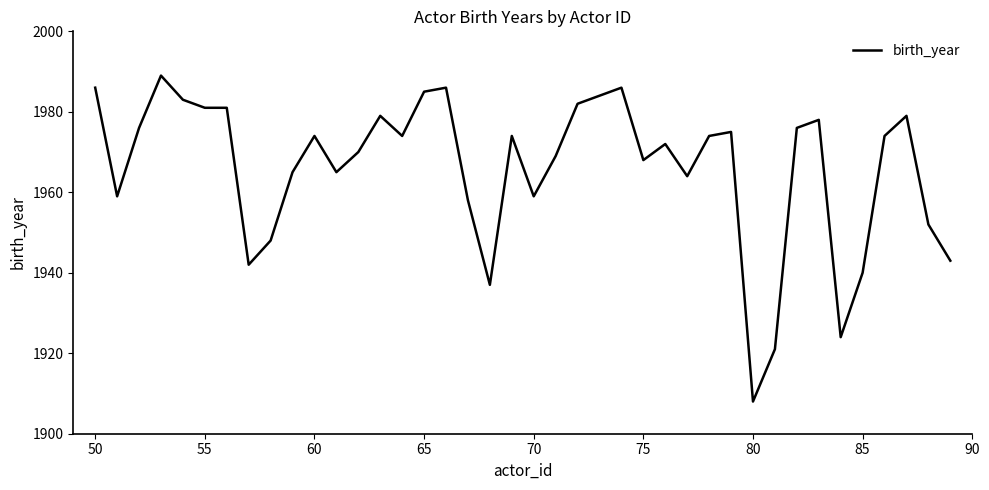

What is the minimum value shown in the chart?

1908